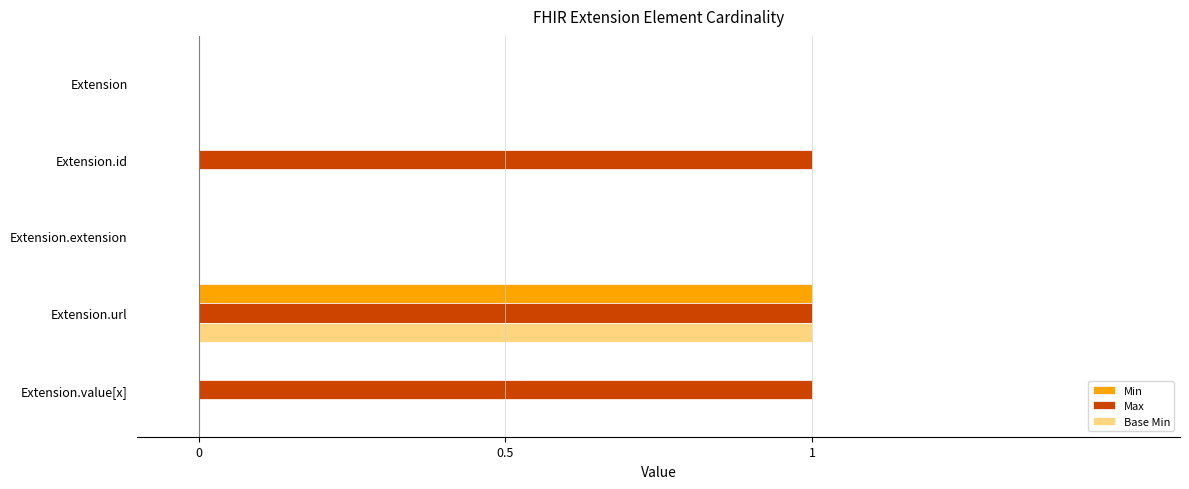

The value of Max at Extension.url is 2. True or false?

False